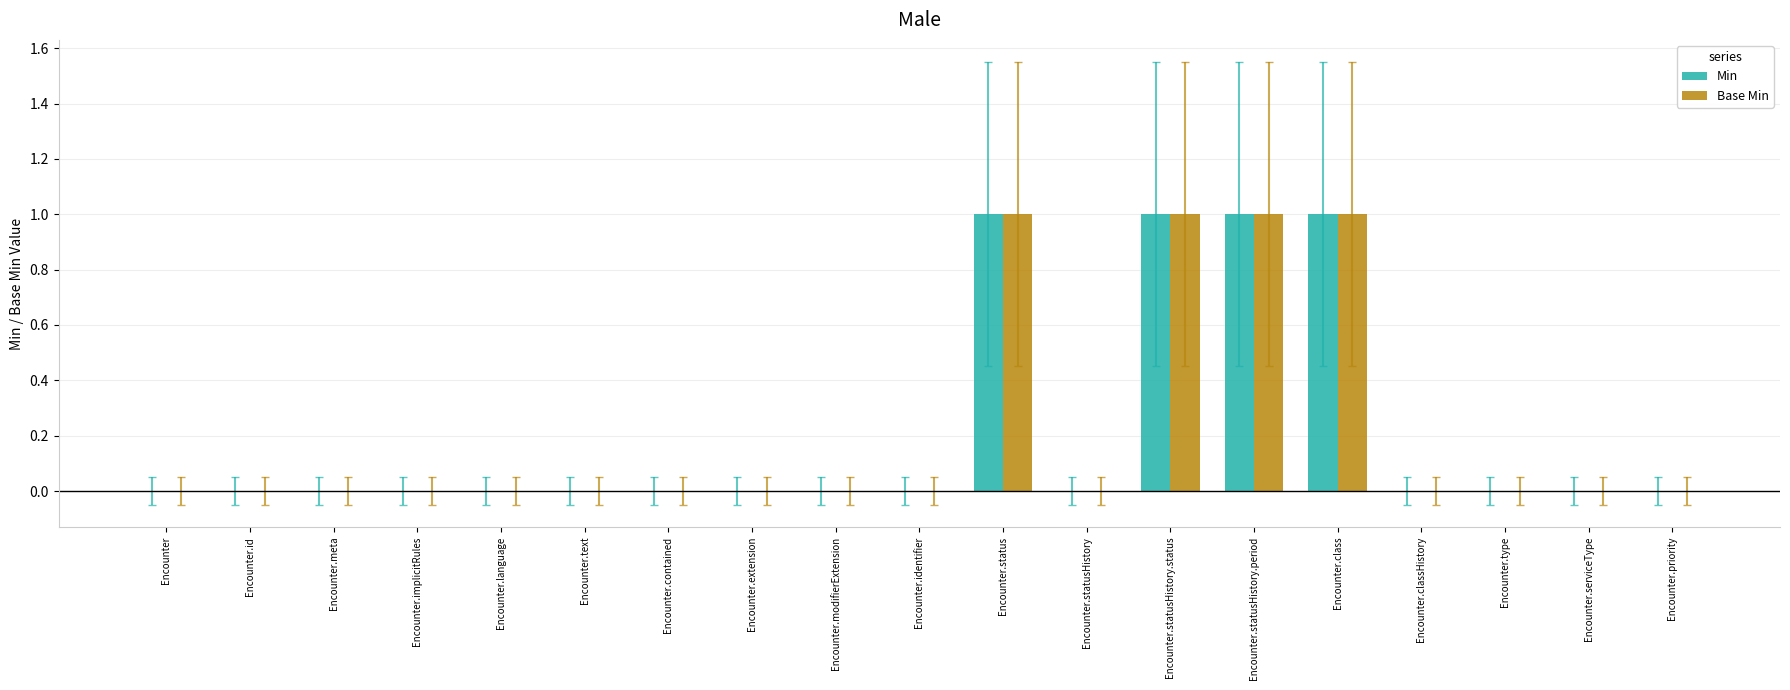

What are all the series names shown in the legend?

Min, Base Min